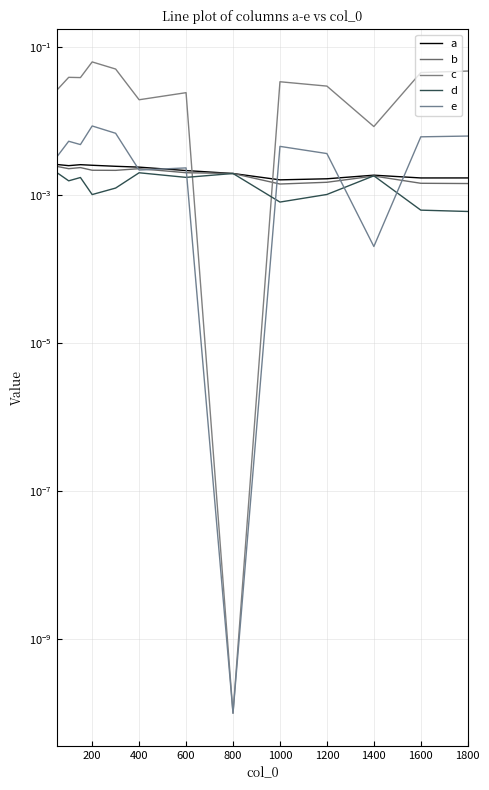

At 200, list the series in order from largest to smallest.

c, e, a, b, d